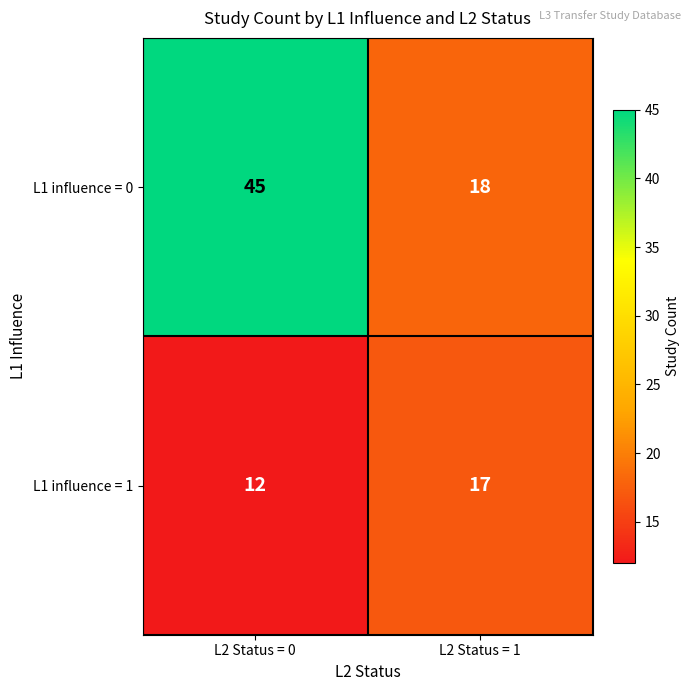

How many distinct data groups are displayed?

2